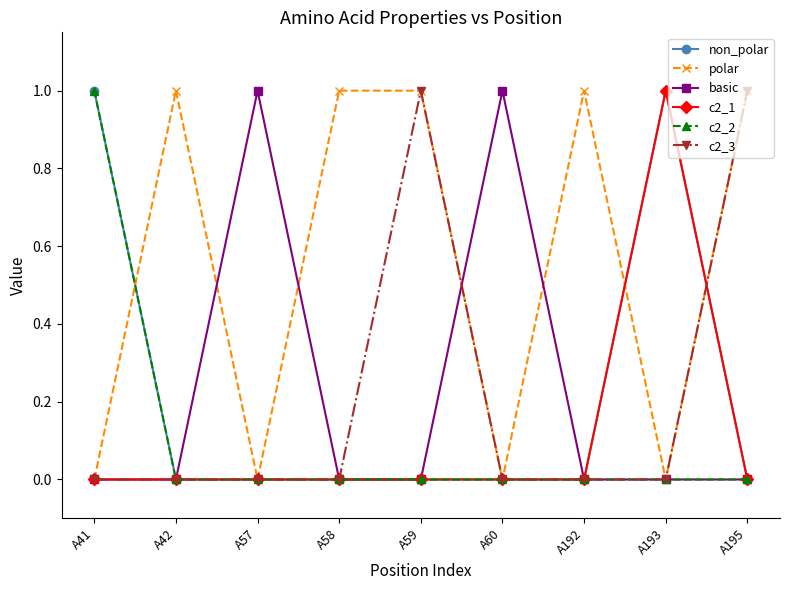

Which series has the largest total across all categories?

polar